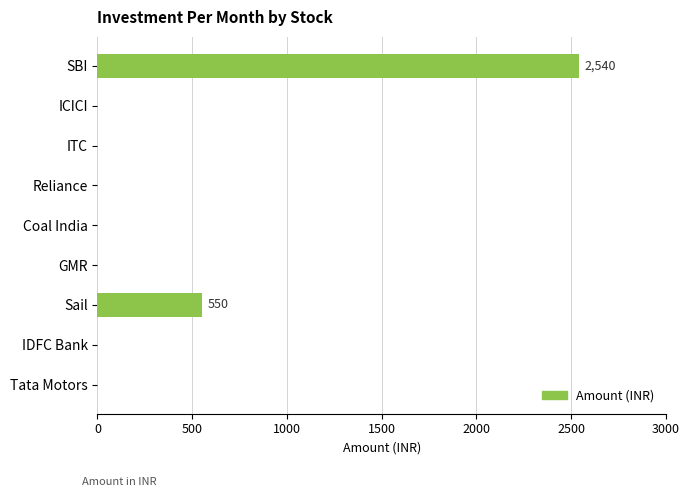

What is the average value?

343